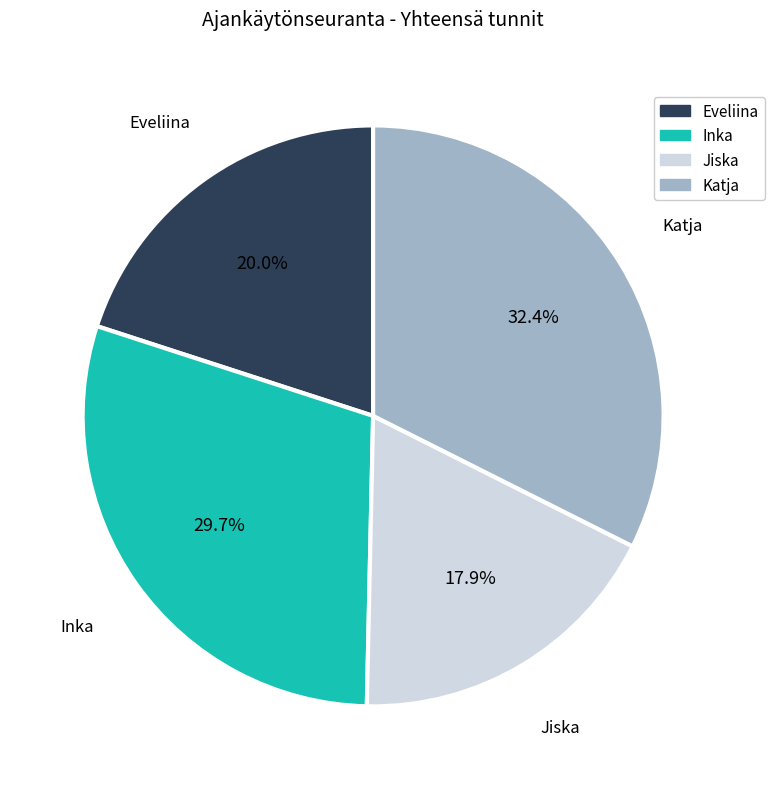

Approximately how many times larger is the value at Eveliina compared to Katja?

0.6